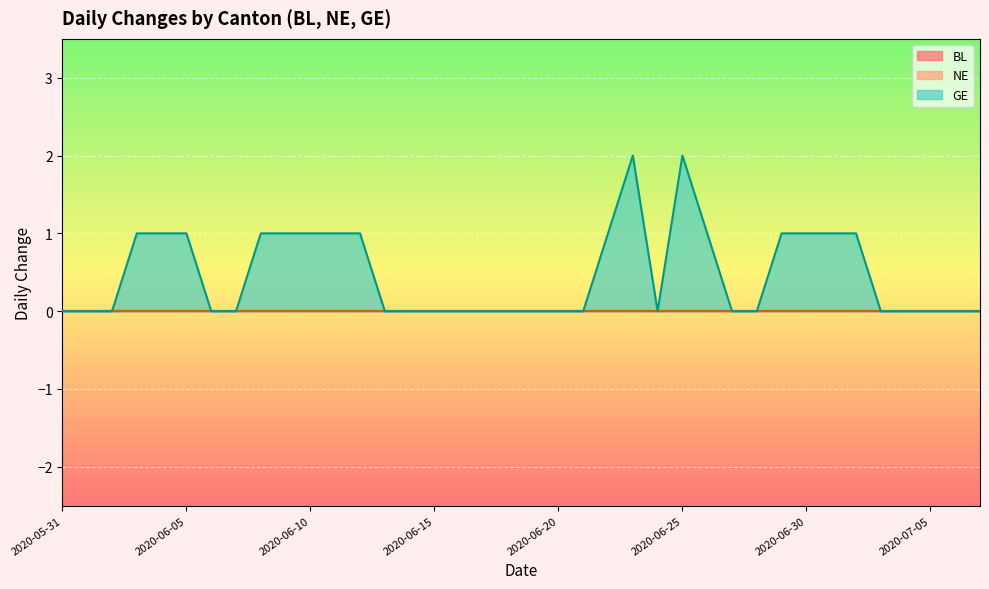

What are all the series names shown in the legend?

BL, NE, GE